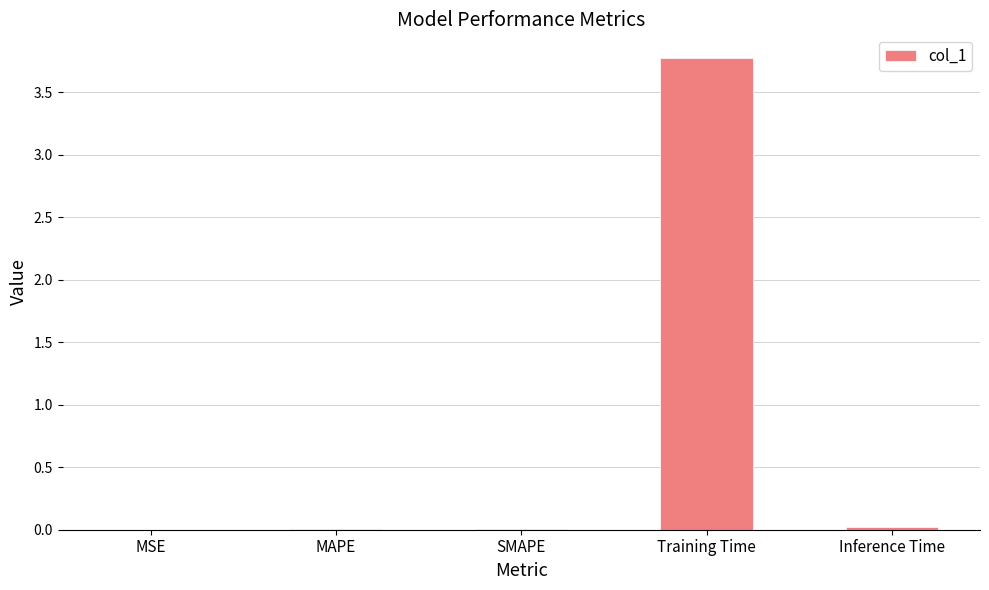

Are the bars horizontal?

No